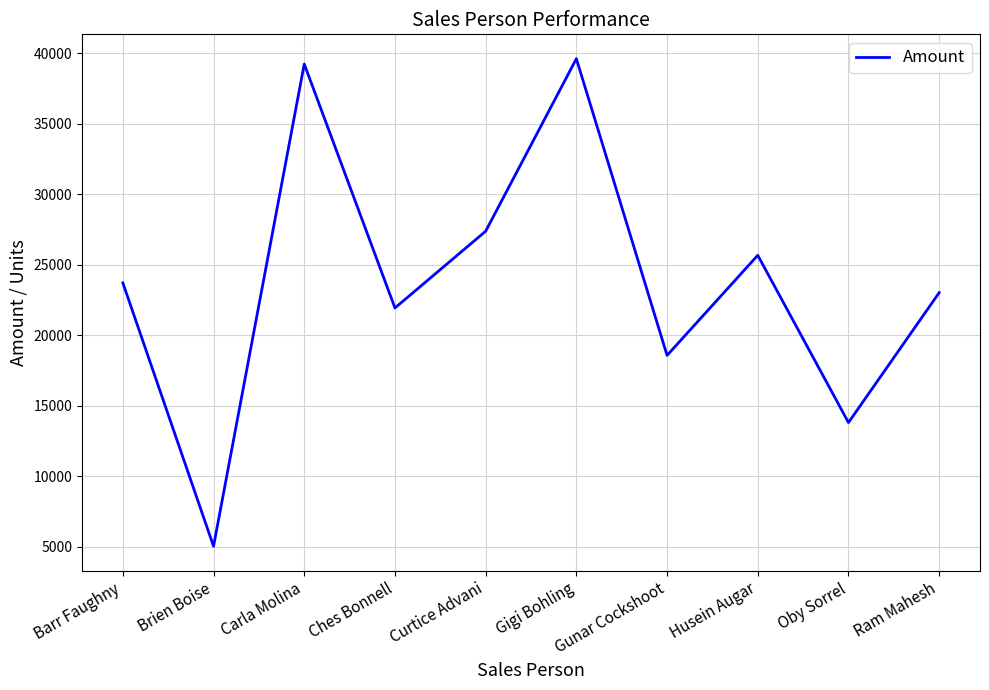

Which has a higher value, Carla Molina or Oby Sorrel?

Carla Molina